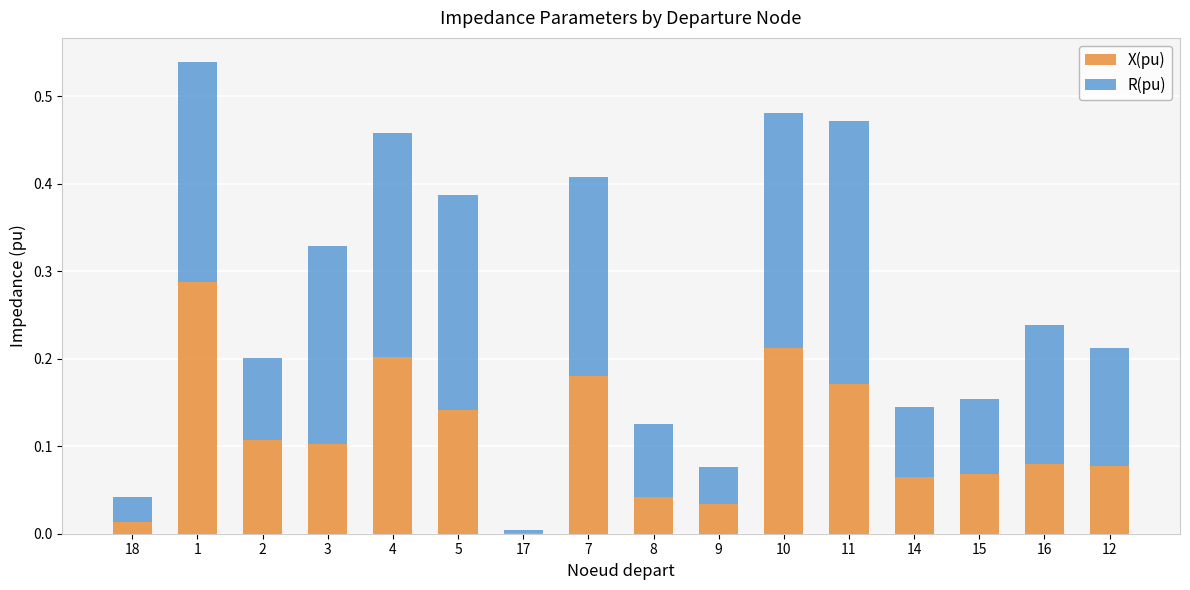

Is it true that X(pu) equals 0.1 at 16?

True